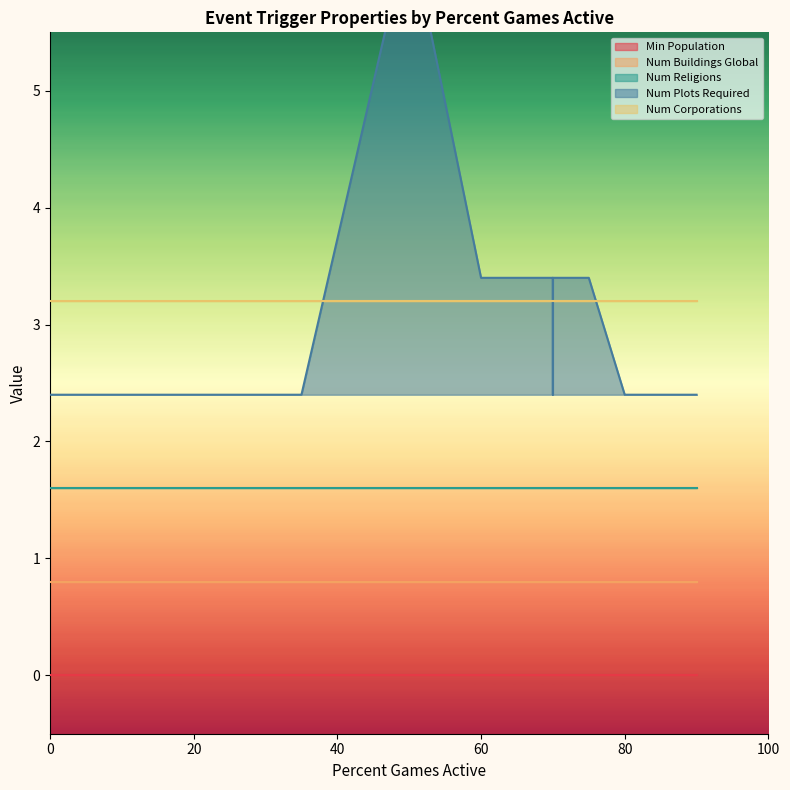

True or false: Num Plots Required has more than 0 points higher than both neighbors.

True